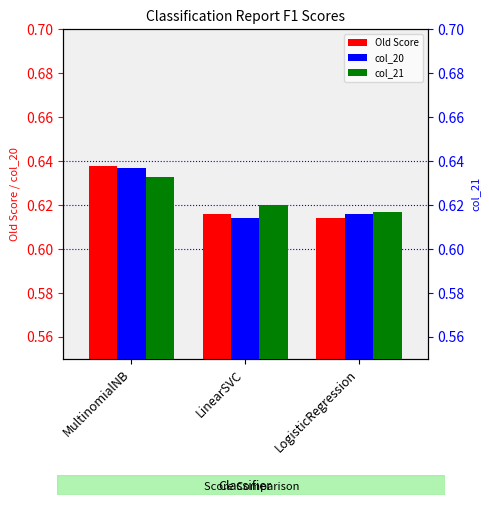

What is the maximum value shown in the chart?

0.6